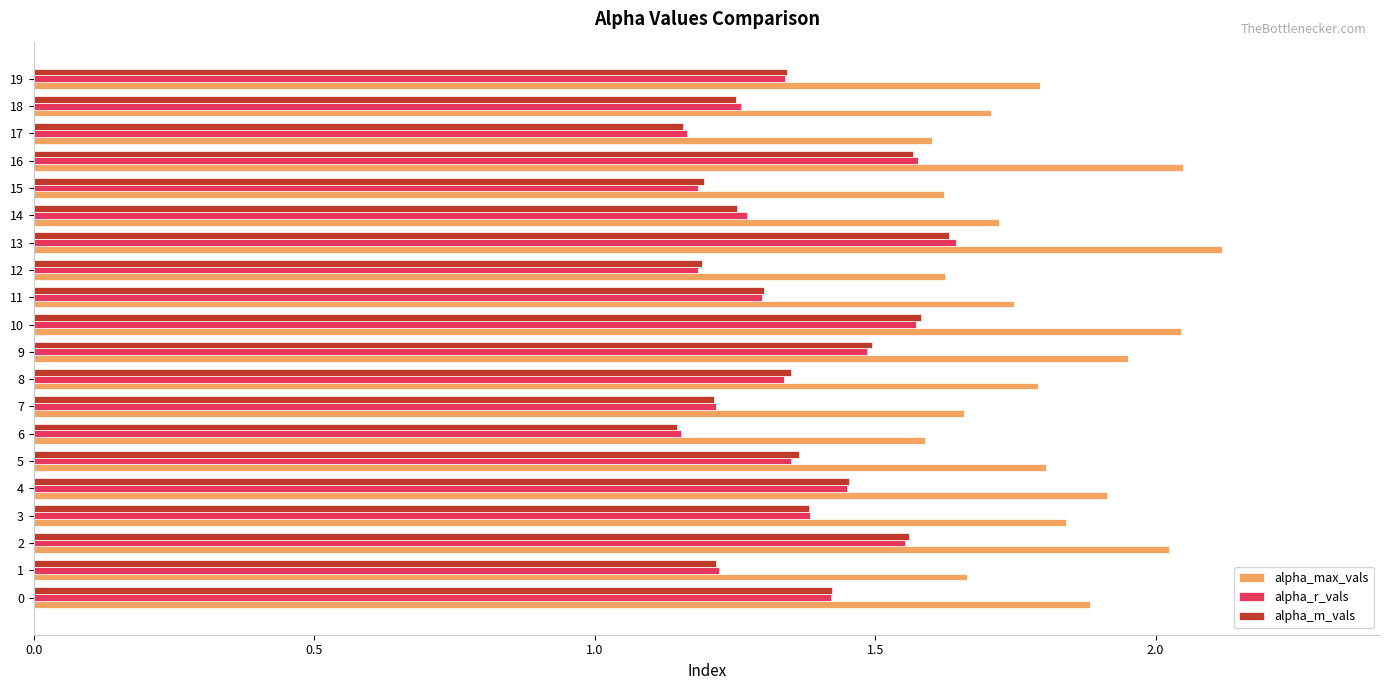

What value does the alpha_max_vals series have at 4?

1.9